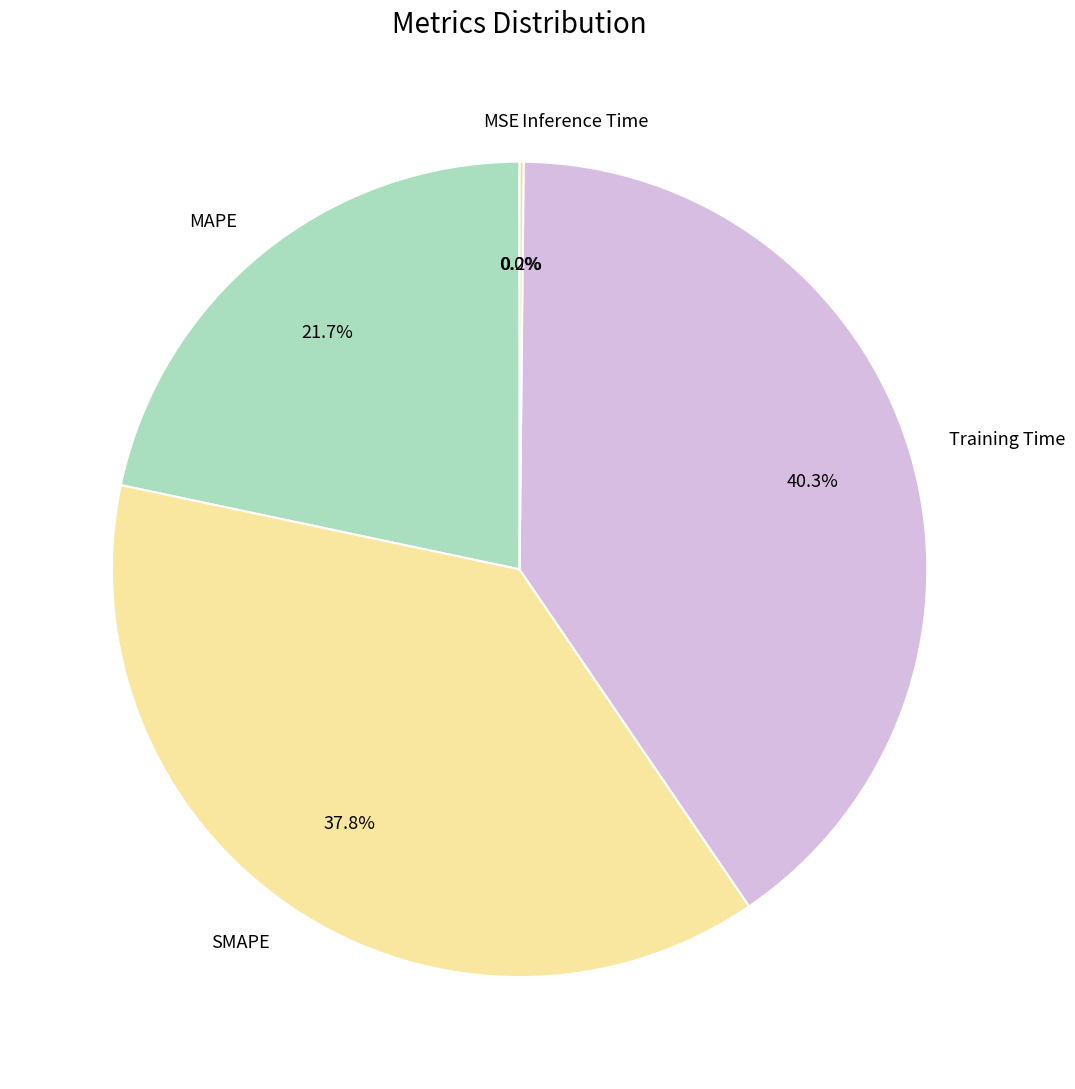

To the nearest percent, what is the average slice percentage?

20%